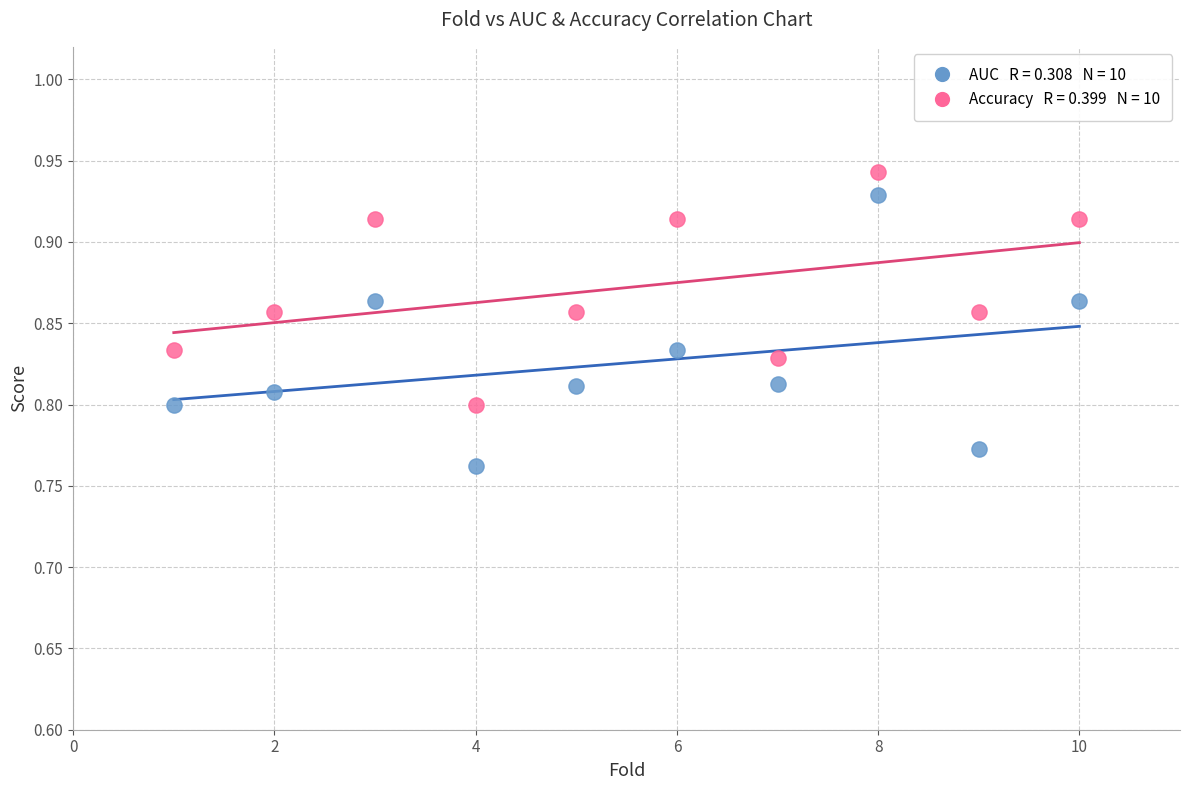

Across all data points, what is the range of X values (max minus min)?

9.0